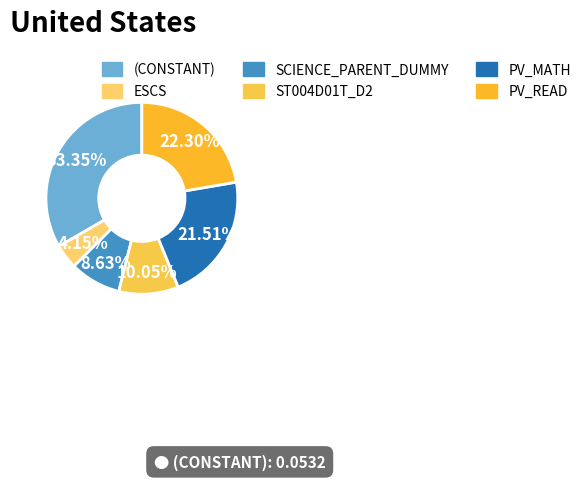

Rank the categories by value from lowest to highest.

ESCS, SCIENCE_PARENT_DUMMY, ST004D01T_D2, PV_MATH, PV_READ, (CONSTANT)